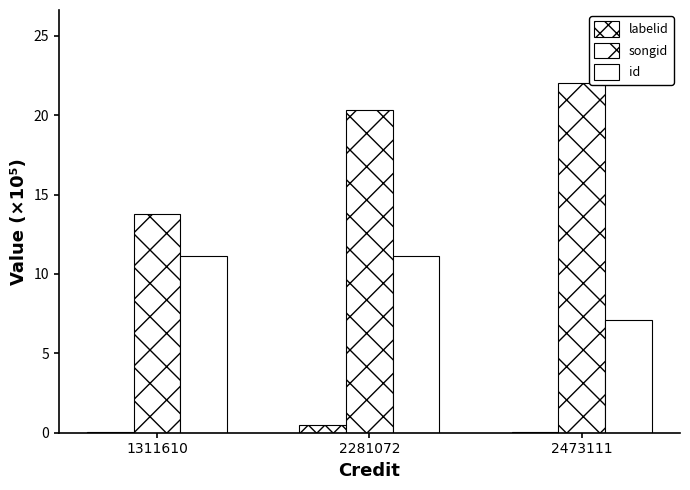

How many data points does each series have?

3